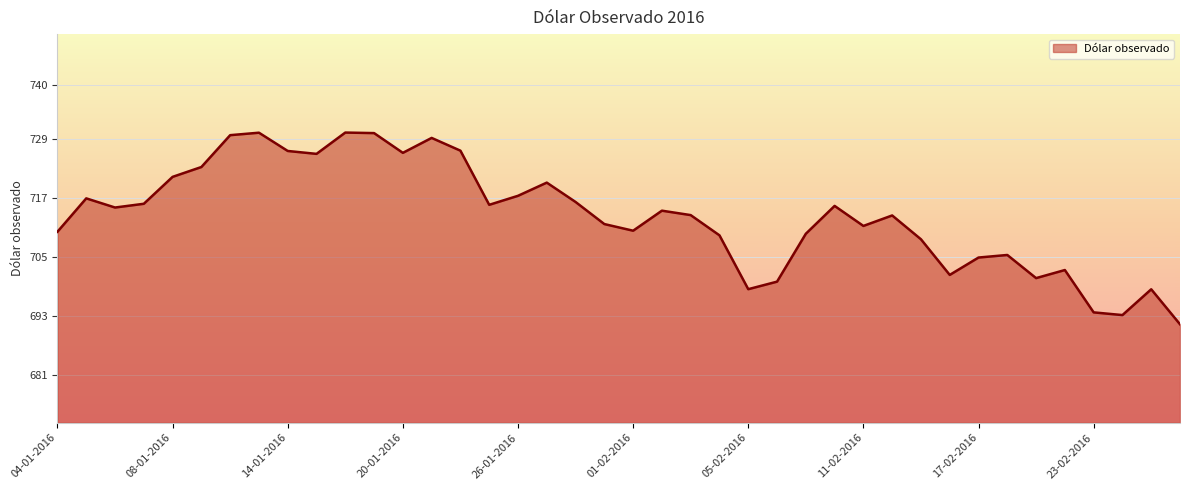

What is the minimum value shown in the chart?

691.4